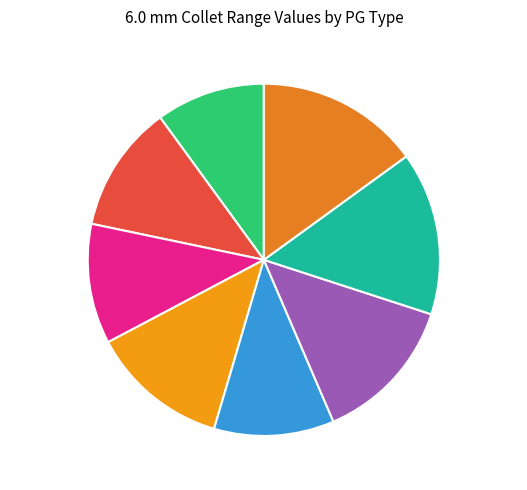

To the nearest percent, what percentage of the pie is PG-25 Min?

11%